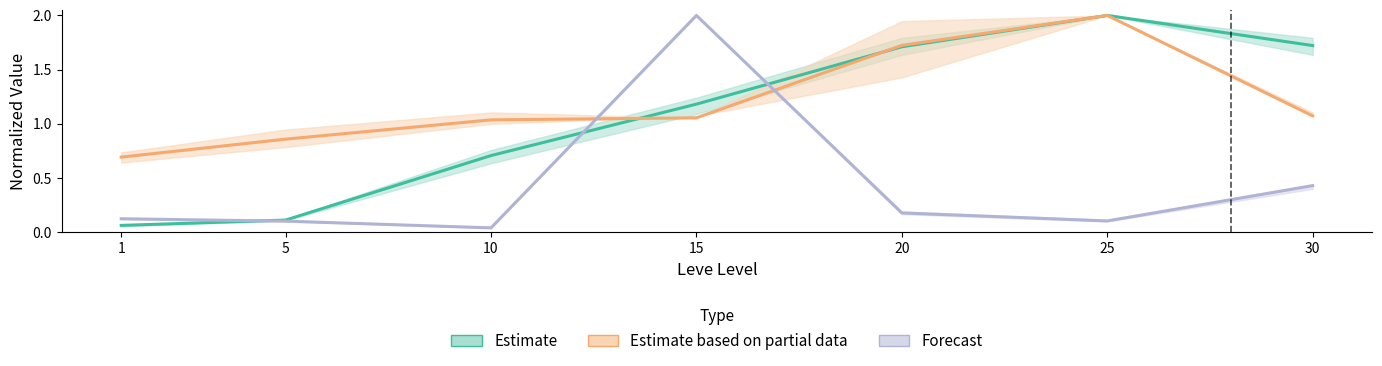

How many interior local peaks does the Estimate series have?

1